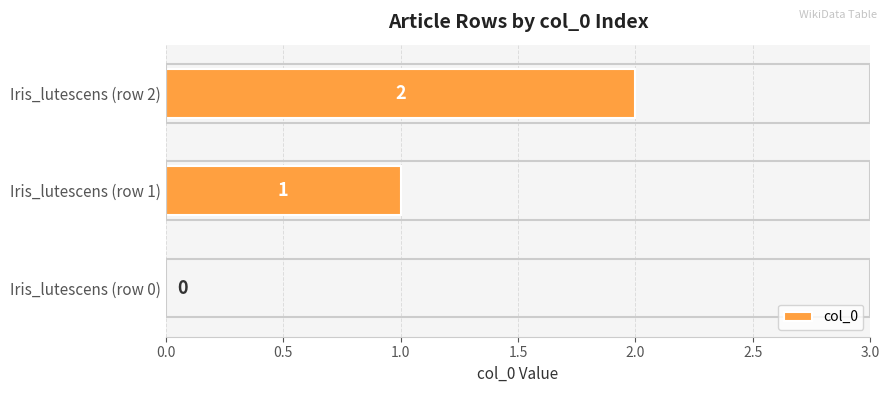

How many values are between 0 and 2?

3